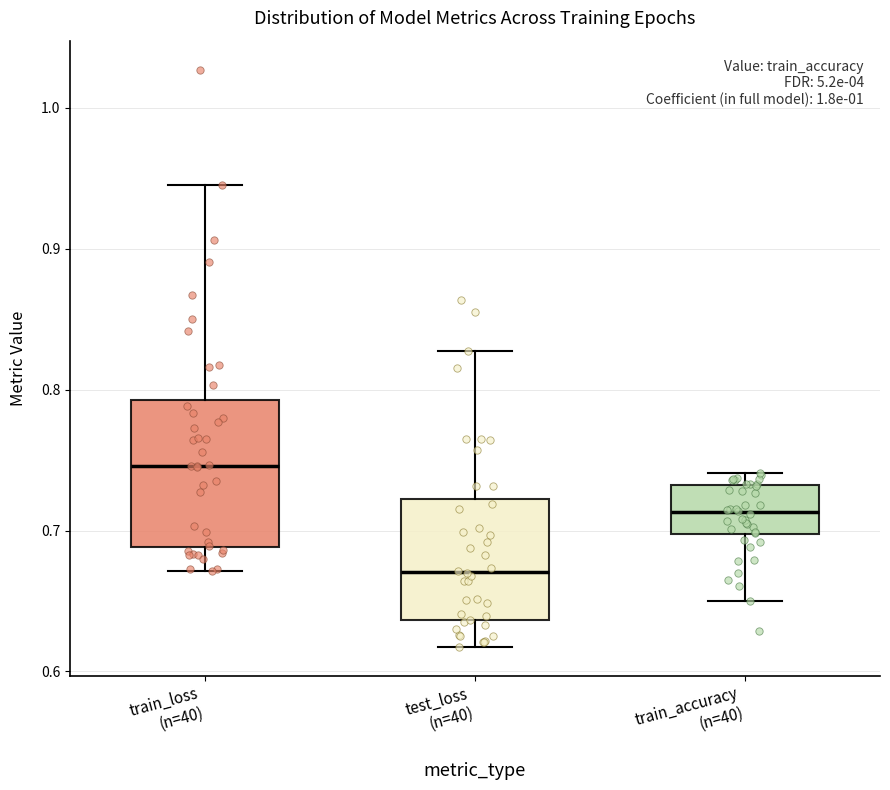

Which box has the lowest median line?

test_loss (n=40)